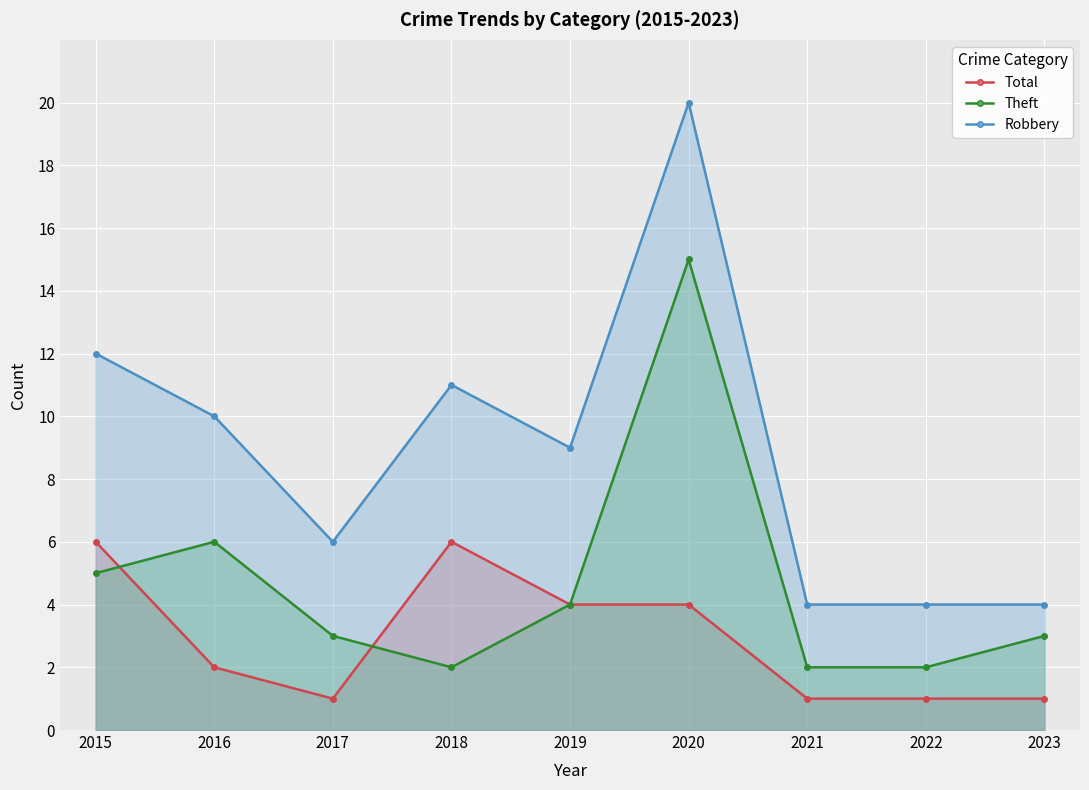

At 2015, list the series in order from largest to smallest.

Total, Robbery, Theft